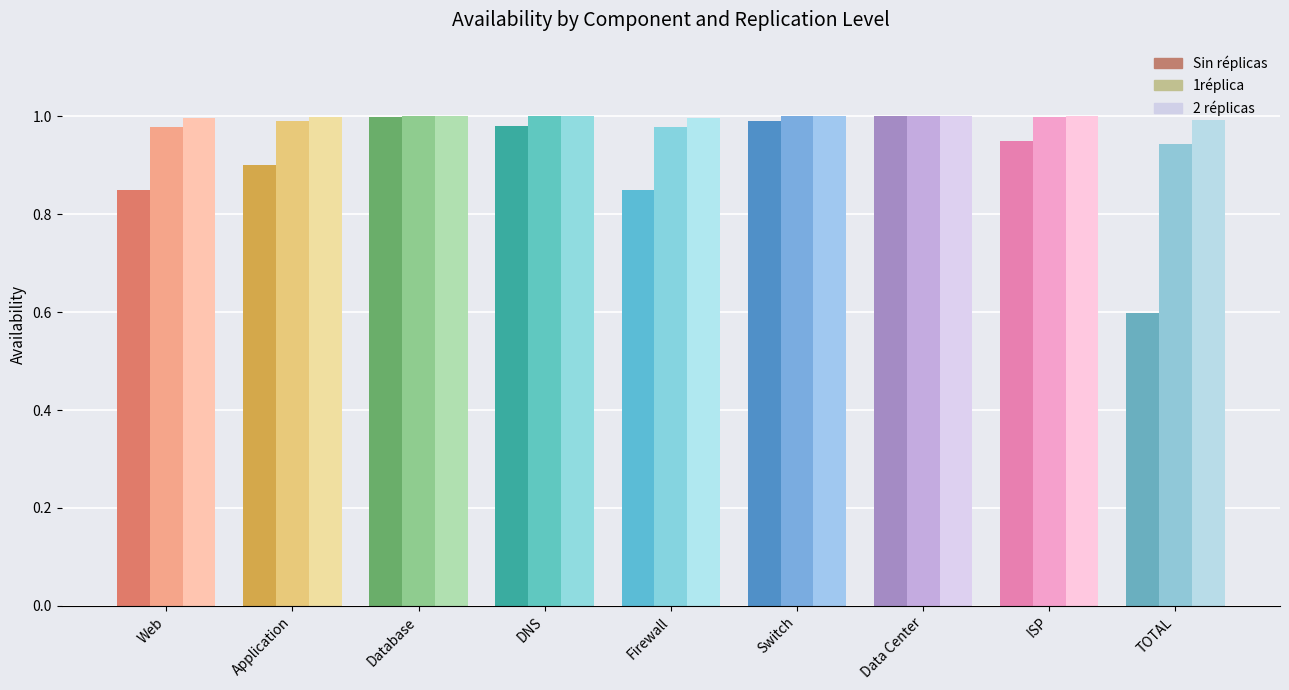

What is the sum of the Sin réplicas values at Data Center and TOTAL?

1.6